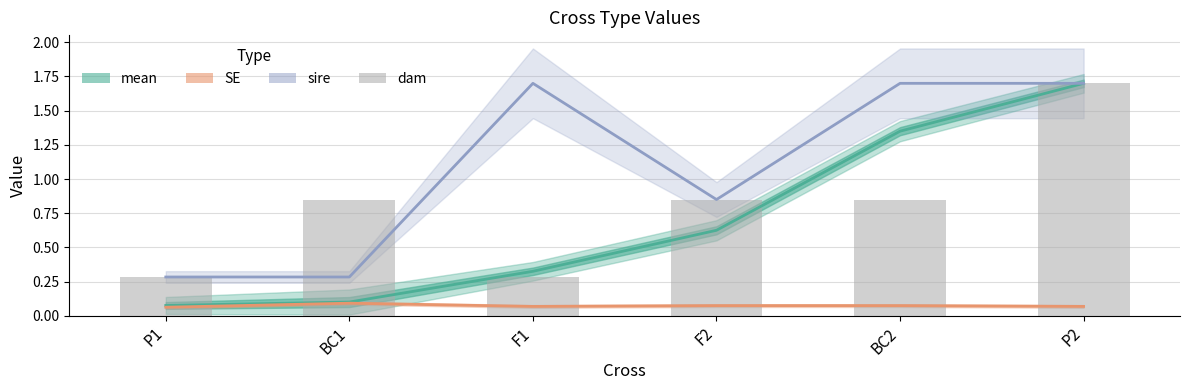

How many series are shown in this chart?

4